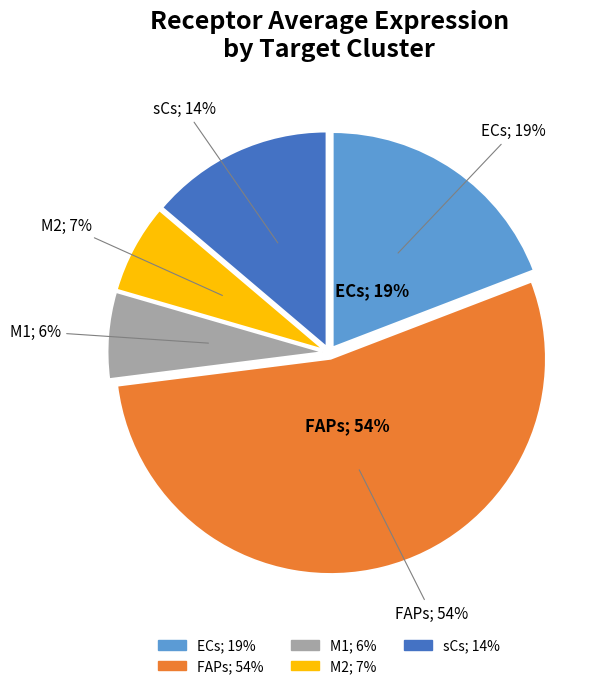

What is the smallest slice in the pie chart?

M1